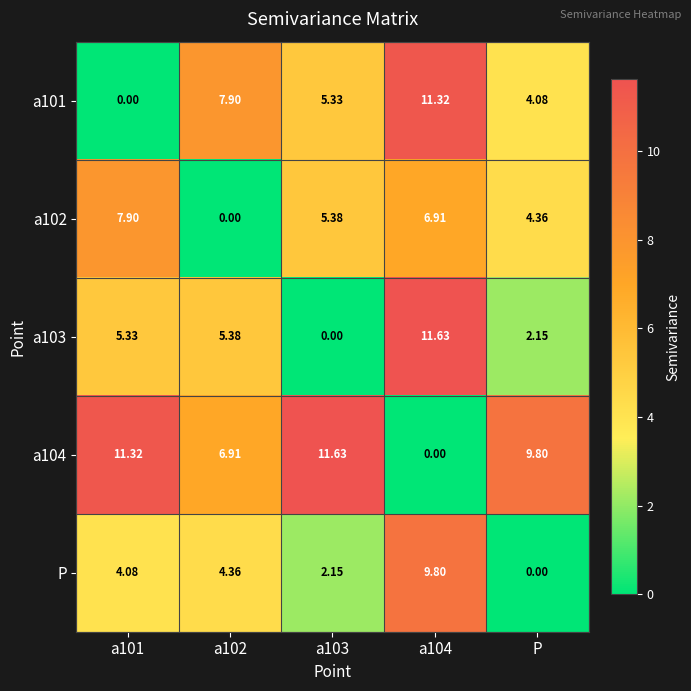

At which label is a102 closest to 3?

P